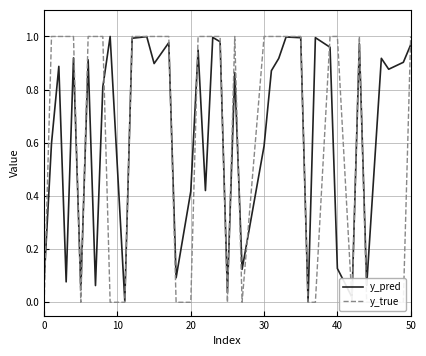

Is it true that y_pred equals 0.3 at 30?

False